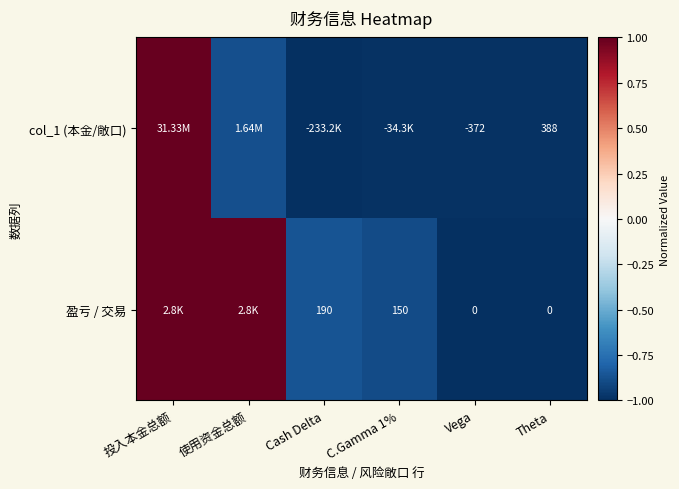

Which has a higher value, Cash Delta or 使用资金总额?

使用资金总额